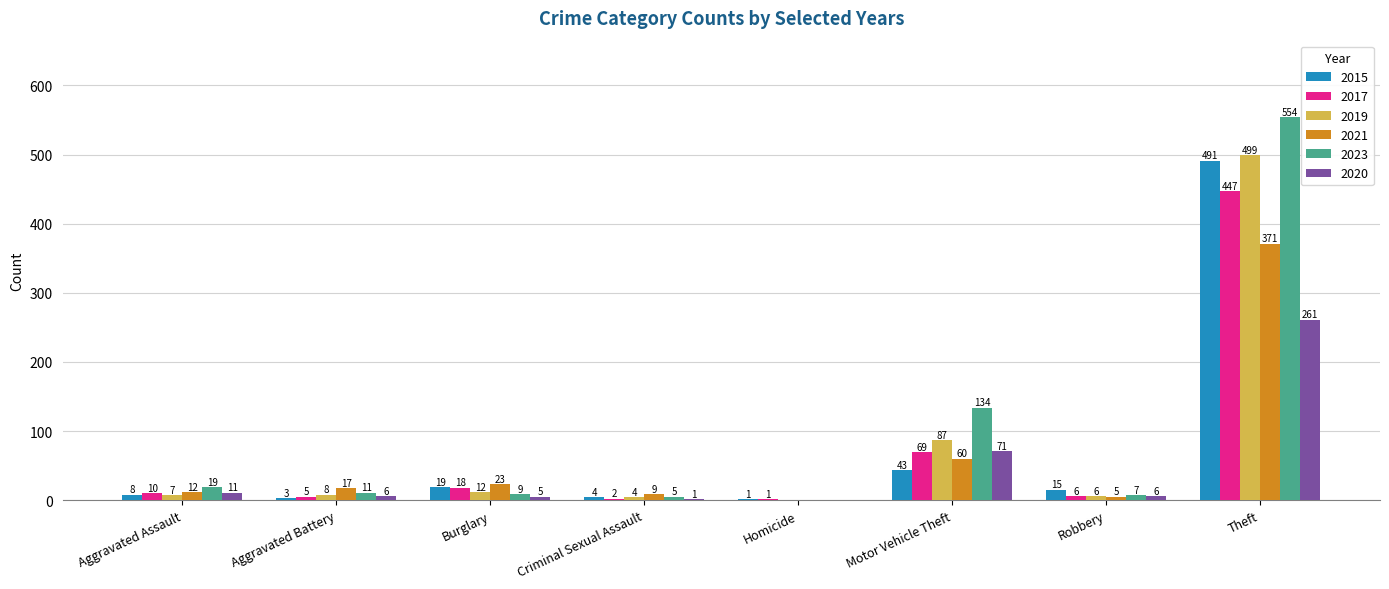

How many data points does each series have?

8